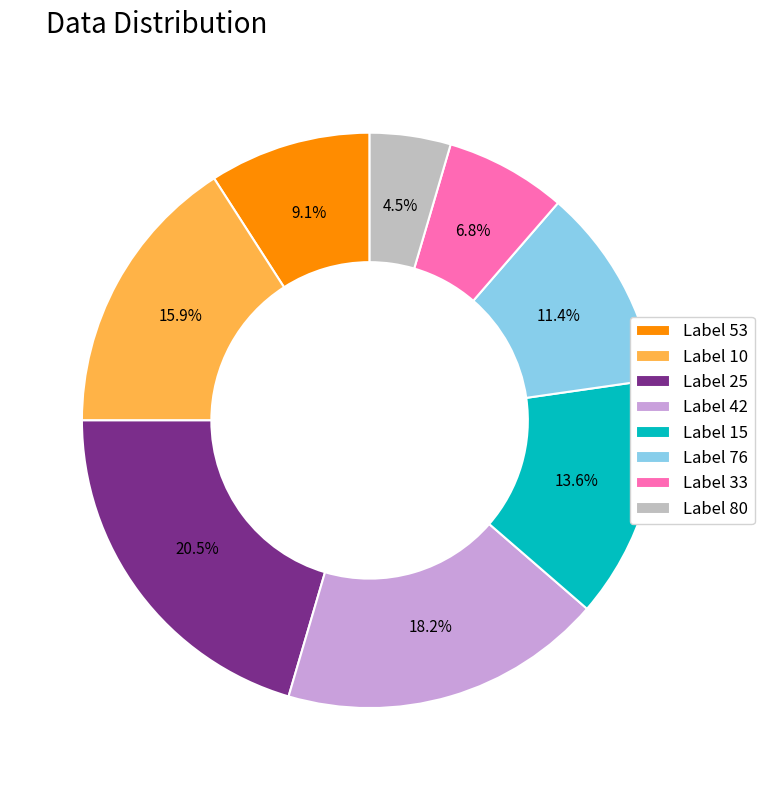

Rank the categories by value from lowest to highest.

Label 80, Label 33, Label 53, Label 76, Label 15, Label 10, Label 42, Label 25